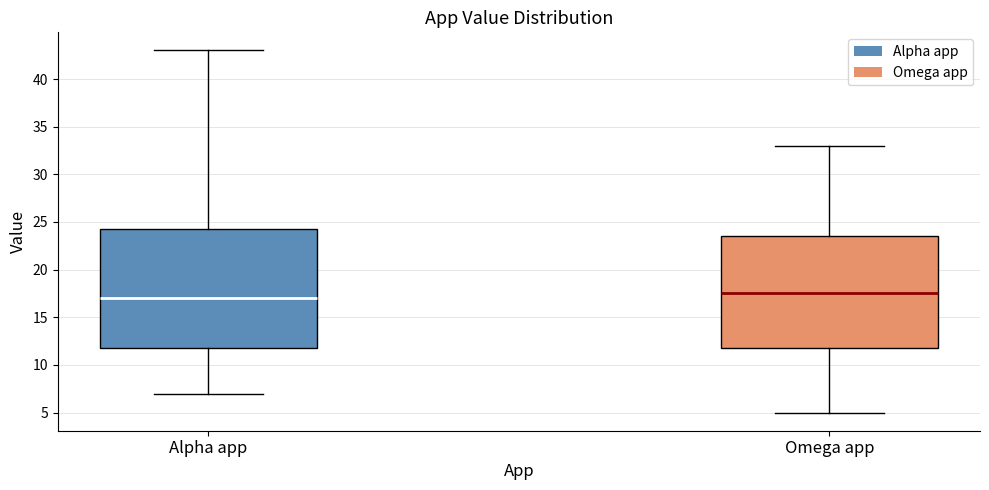

Where does the upper whisker of the box for Omega app end on the y-axis? The values are not printed on the chart, so give them approximately, as read against the axis.

33.0